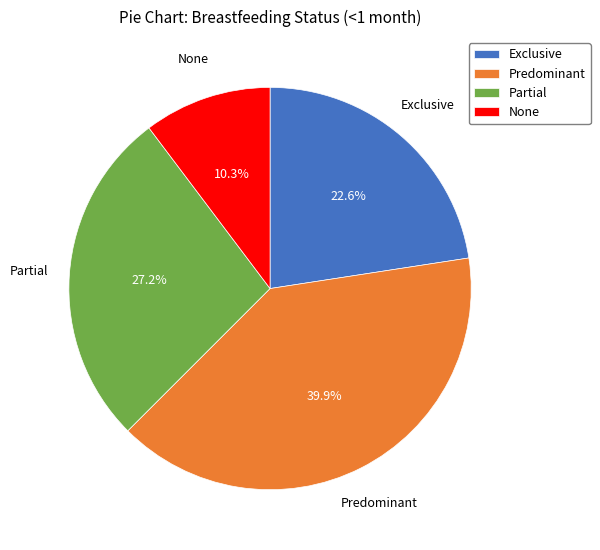

Is None the majority of the pie?

No